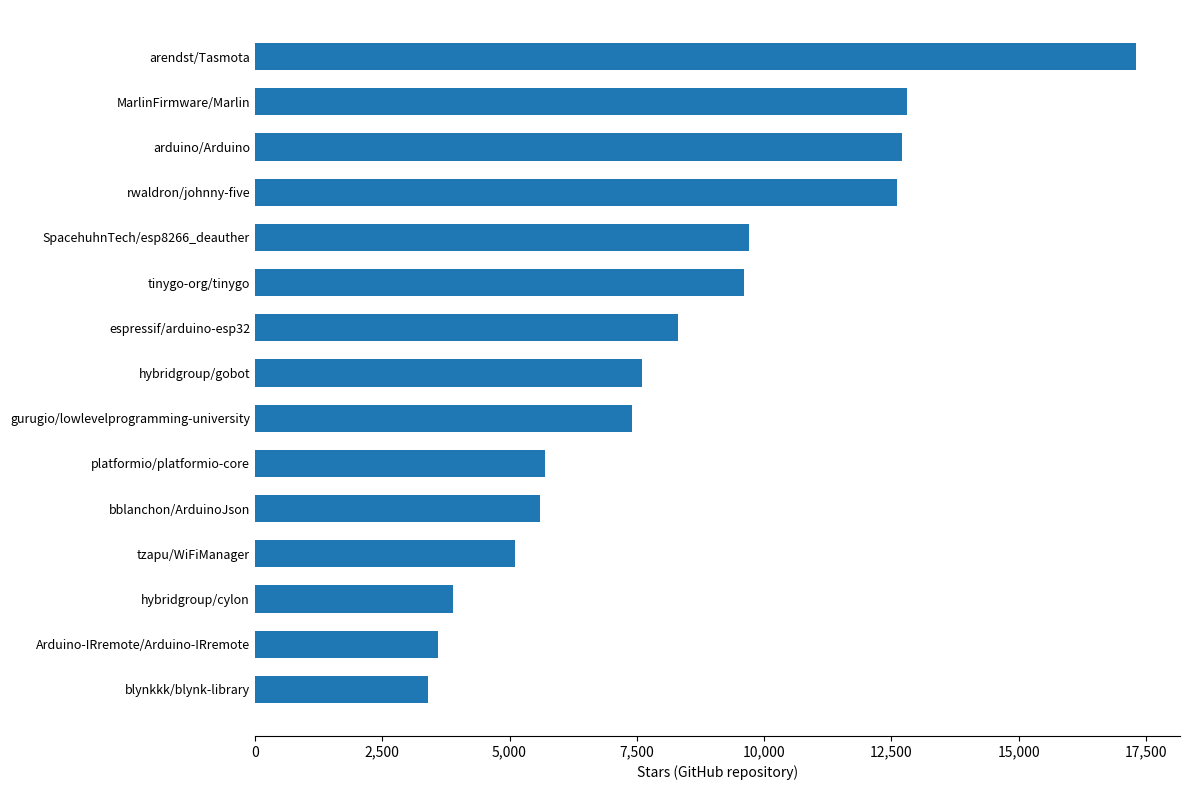

Reading bottom to top, extract all data points from this chart.

blynkkk/blynk-library=3400	Arduino-IRremote/Arduino-IRremote=3600	hybridgroup/cylon=3900	tzapu/WiFiManager=5100	bblanchon/ArduinoJson=5600	platformio/platformio-core=5700	gurugio/lowlevelprogramming-university=7400	hybridgroup/gobot=7600	espressif/arduino-esp32=8300	tinygo-org/tinygo=9600	SpacehuhnTech/esp8266_deauther=9700	rwaldron/johnny-five=12600	arduino/Arduino=12700	MarlinFirmware/Marlin=12800	arendst/Tasmota=17300